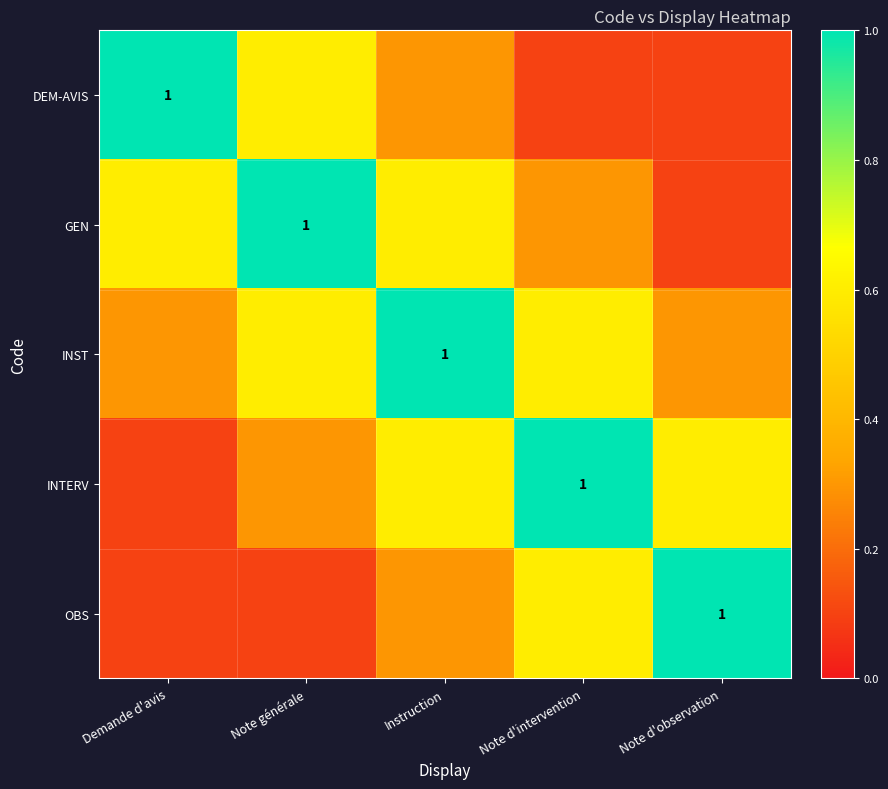

The GEN series shows 1.4 at Note générale. True or false?

False